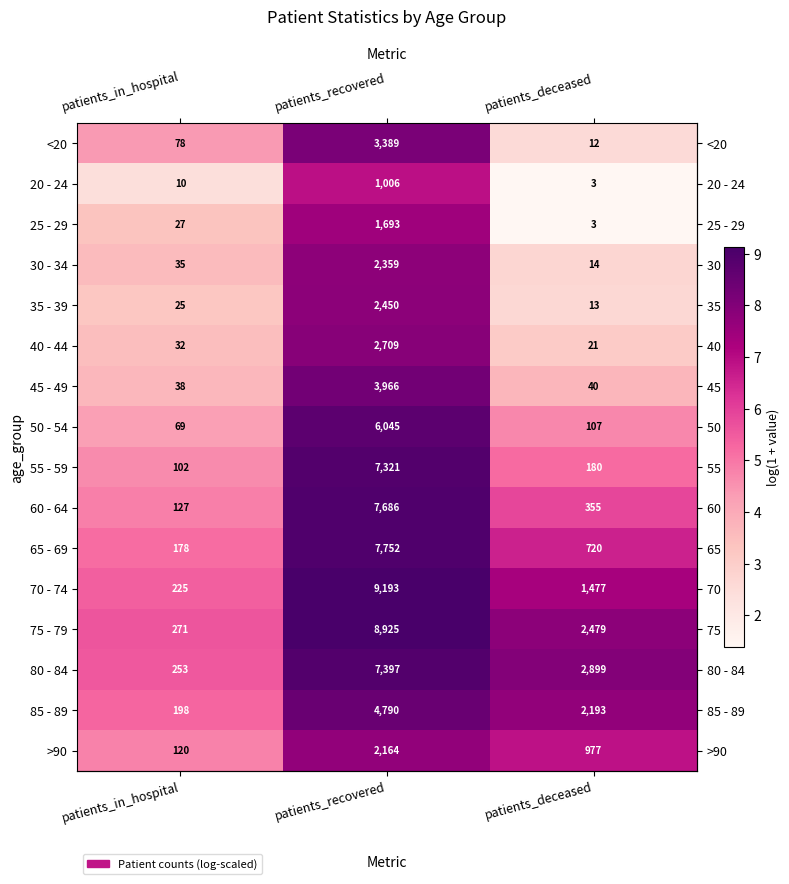

What is the spread (max minus min) of values at patients_recovered?

8187